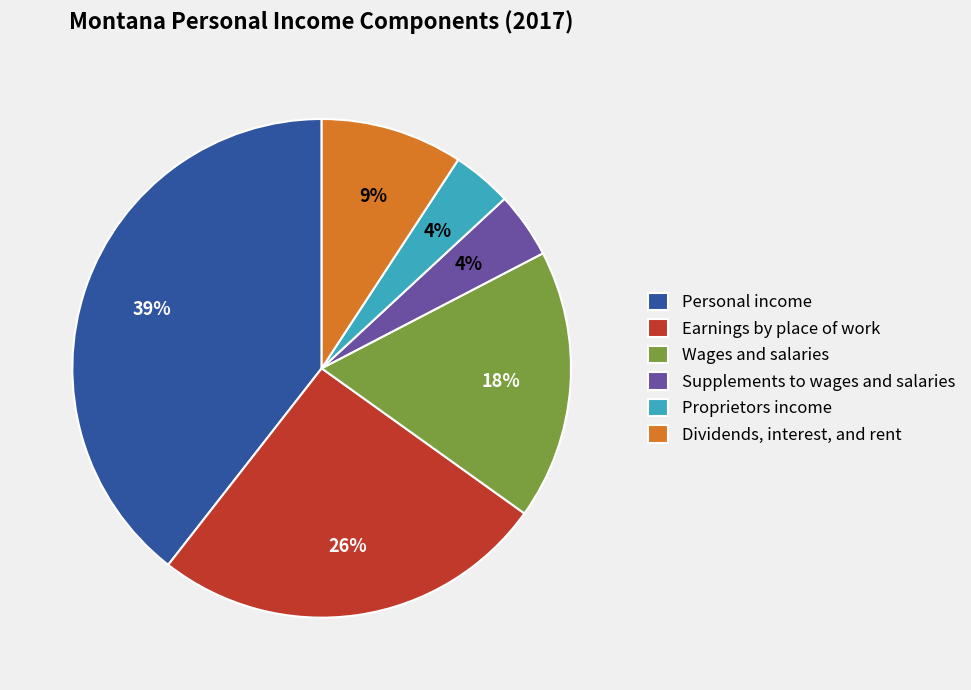

Is Dividends, interest, and rent the majority of the pie?

No